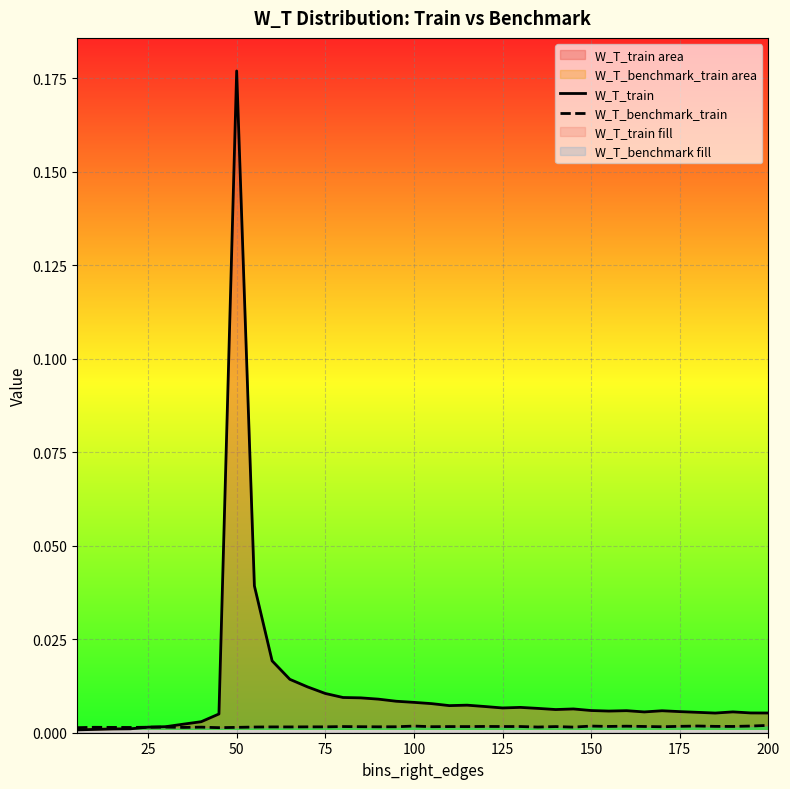

The W_T_benchmark_train series shows 0.0 at 150. True or false?

True